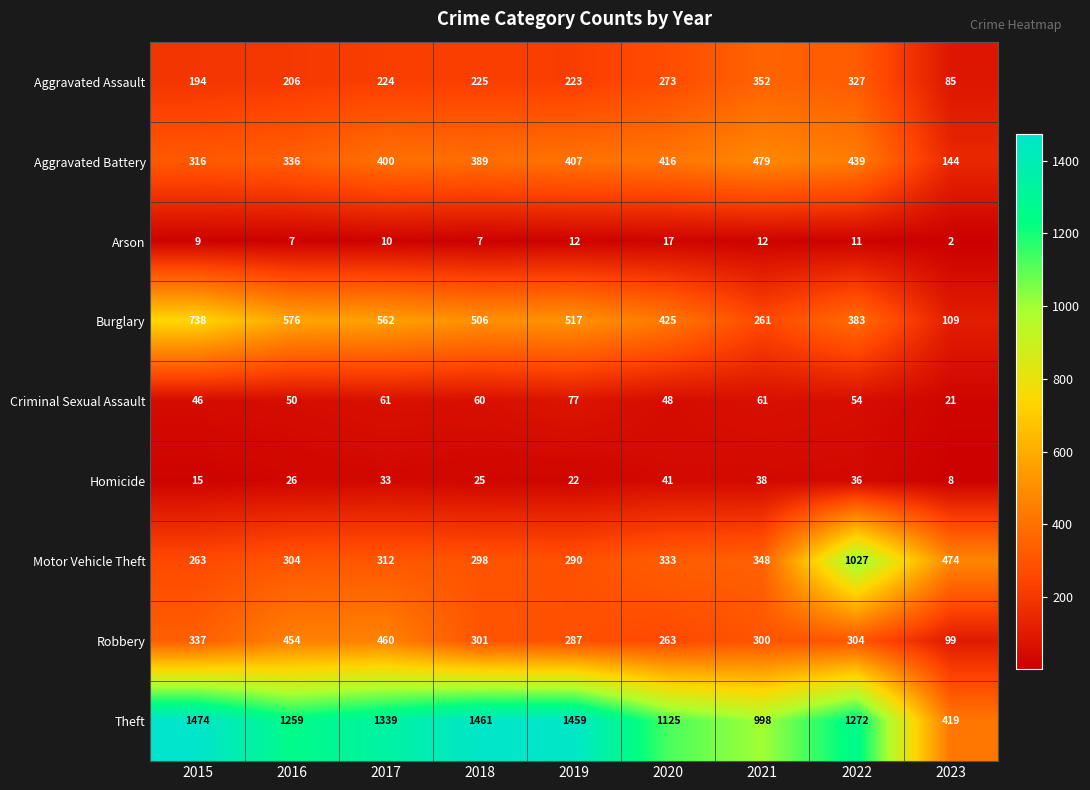

How many series are shown in this chart?

9